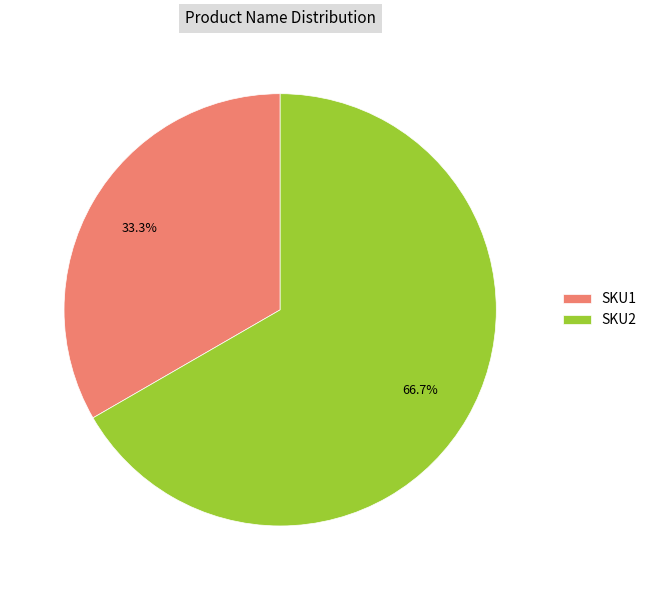

To the nearest percent, what percentage of the pie is SKU1?

33%